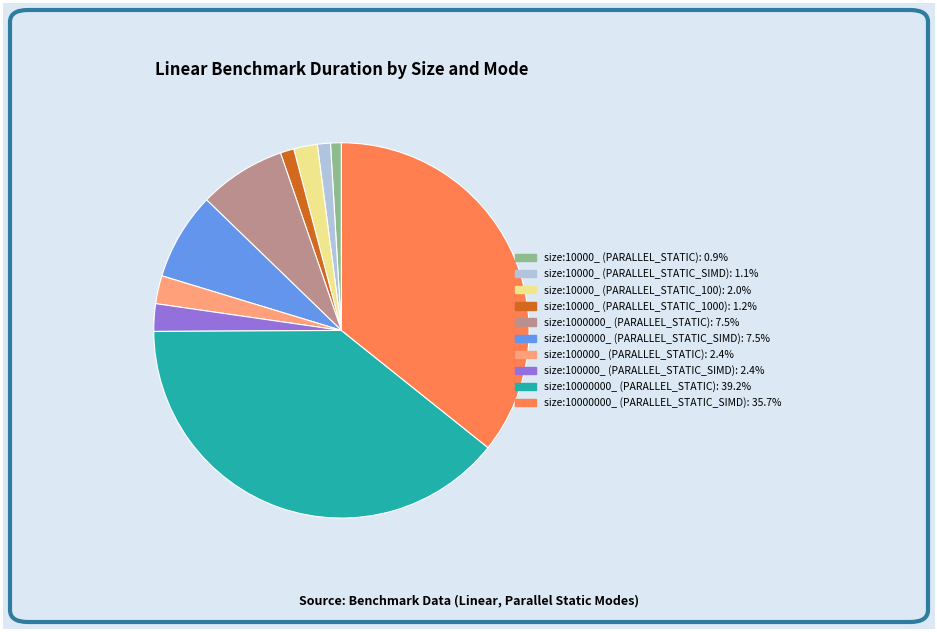

Do size:10000000_ (PARALLEL_STATIC_SIMD) and size:1000000_ (PARALLEL_STATIC_SIMD) together represent more than half of the pie?

No